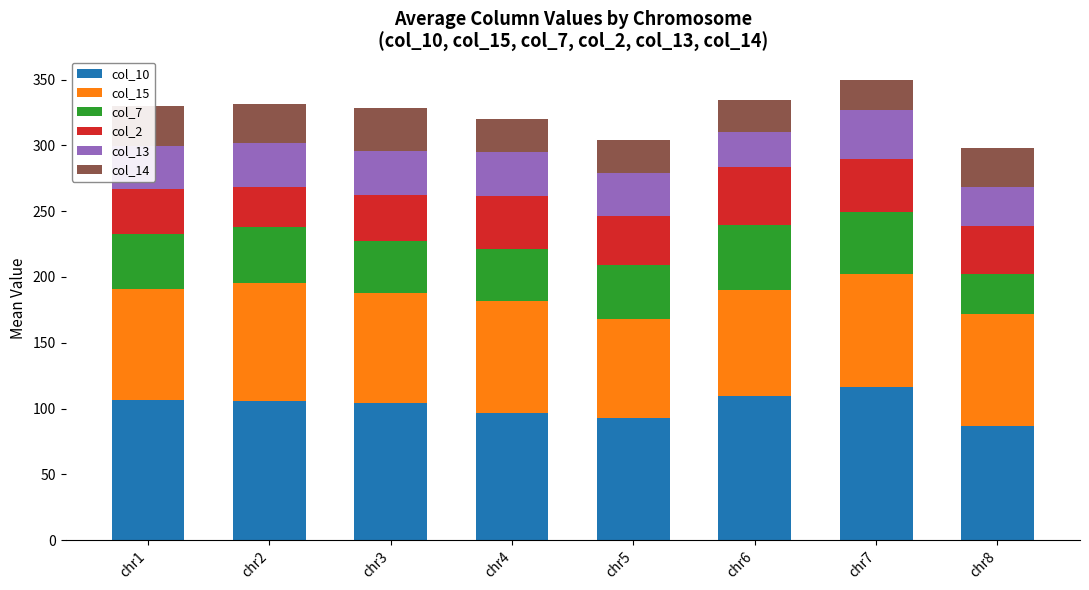

What is the difference between the col_10 values at chr3 and chr5?

11.0